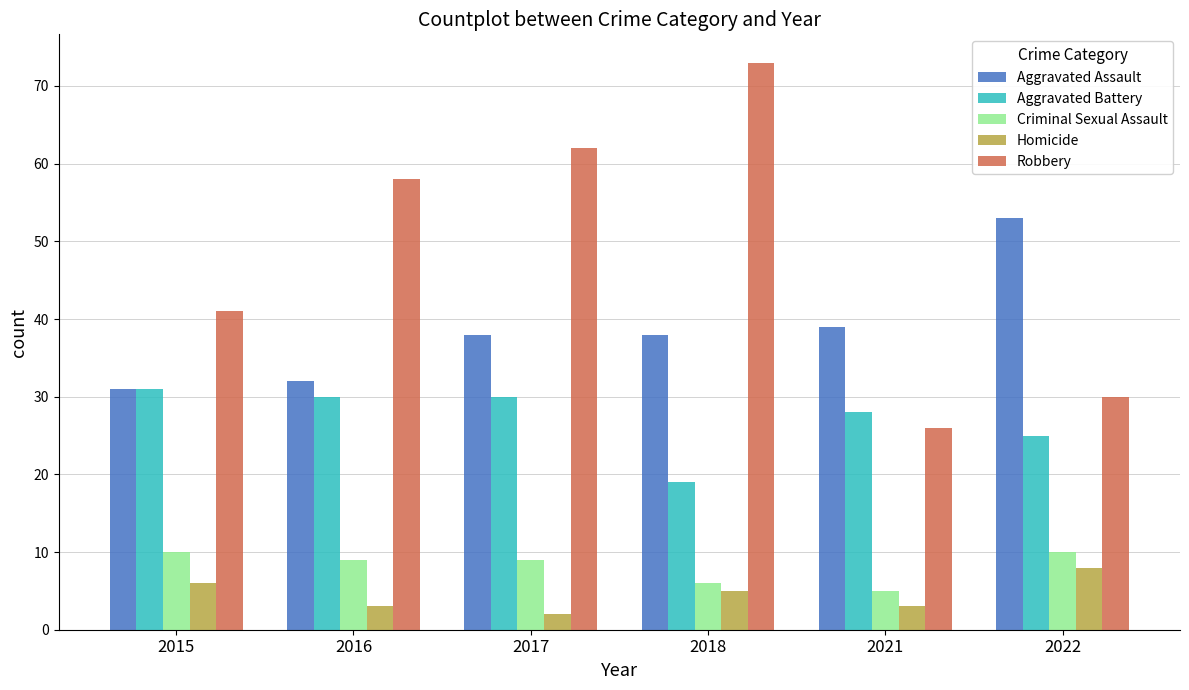

True or false: Robbery has a value of 62 at 2017.

True